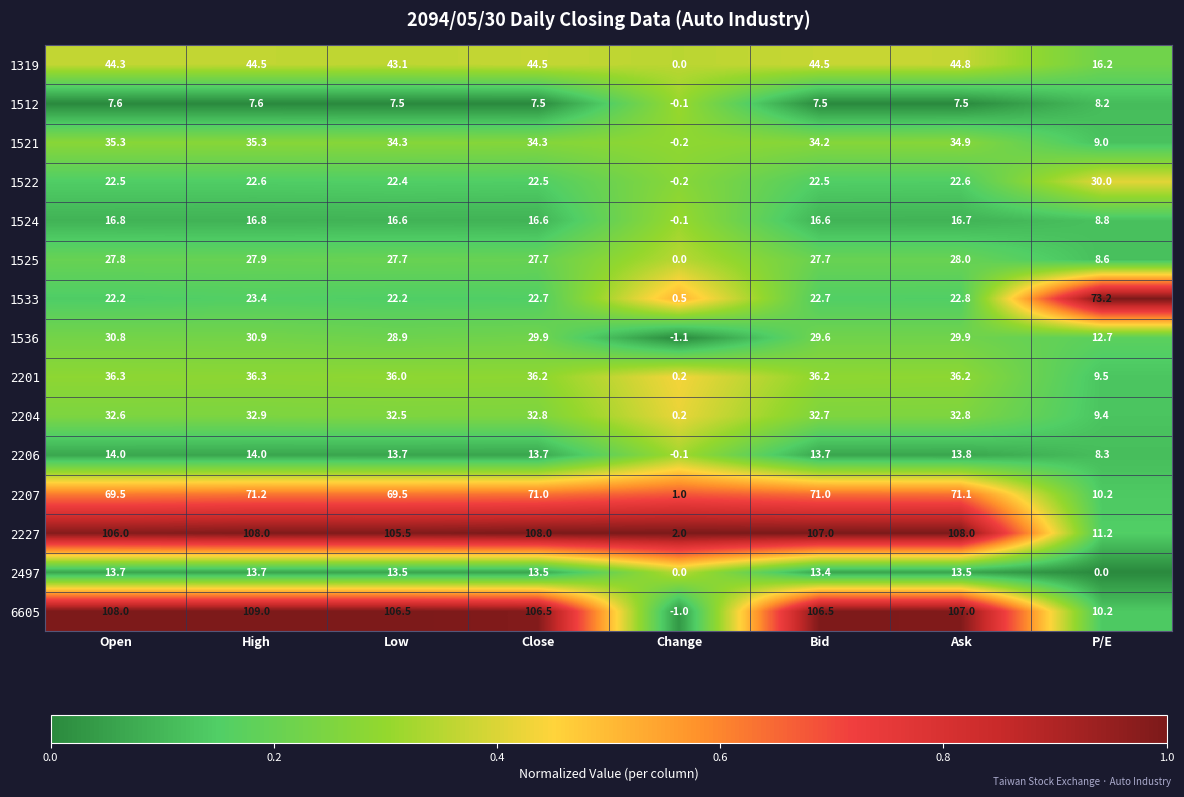

Count the number of categories in the chart.

8